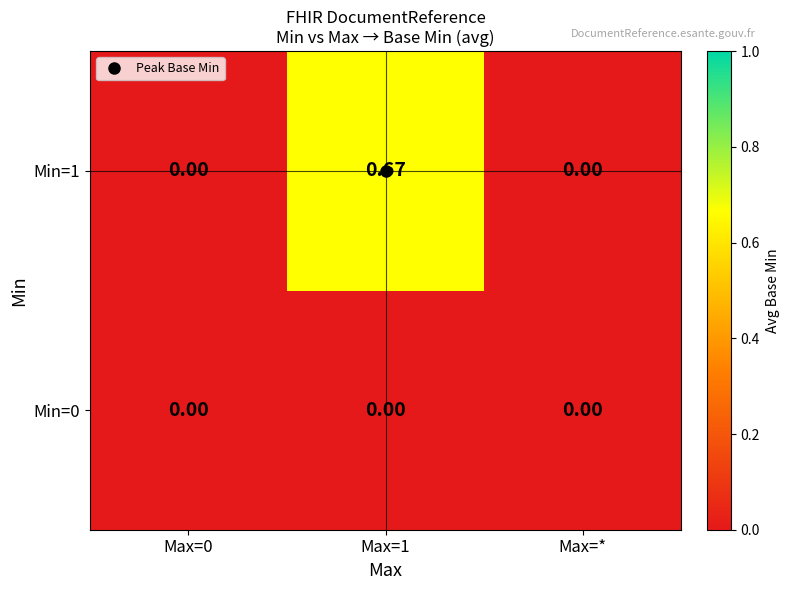

At how many categories does at least one series exceed 0?

1